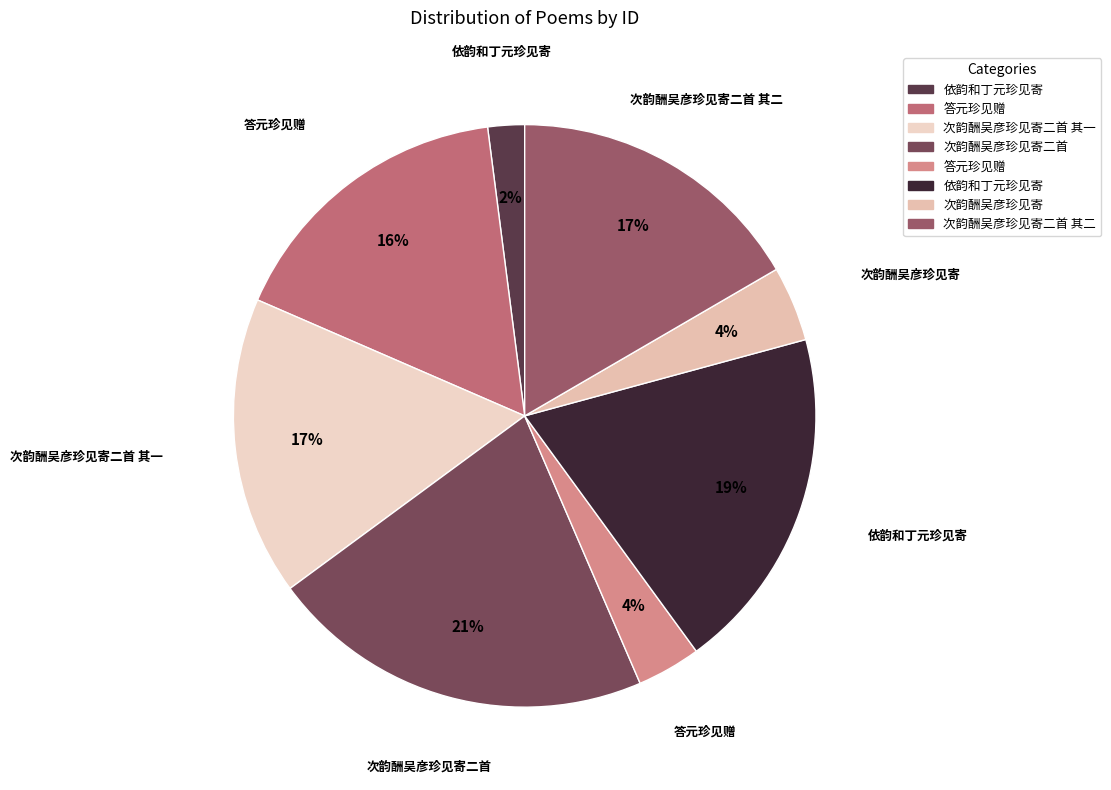

How many slices are in this pie chart?

8